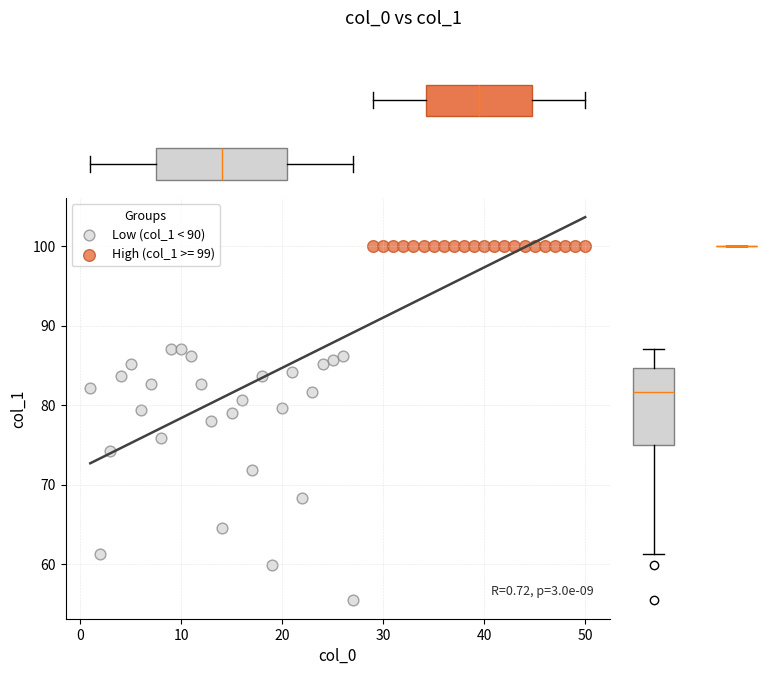

Which series contains the highest Y value?

High (col_1 >= 99)